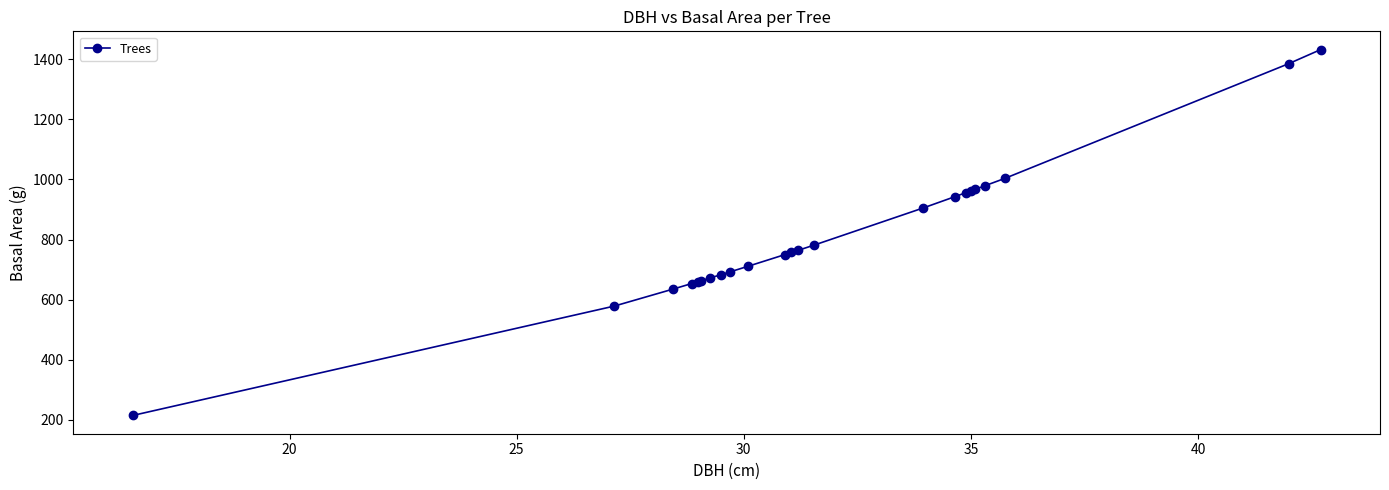

What is the average value?

815.4